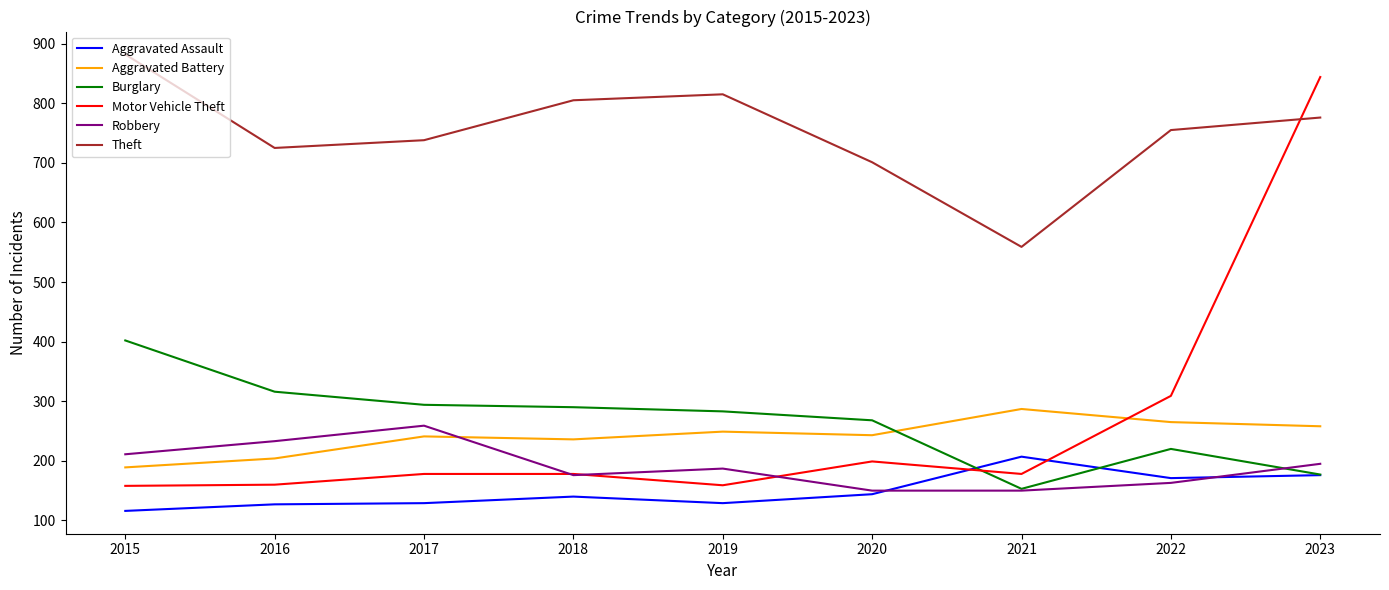

In Burglary, how many points are higher than both neighbors (excluding endpoints)?

1